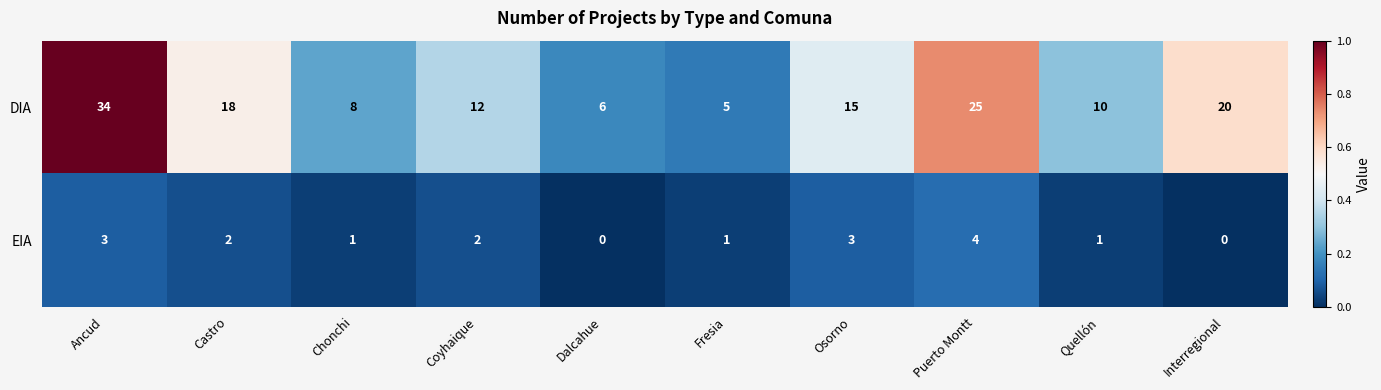

Is the value of EIA at Osorno greater than the value of DIA at Fresia?

No